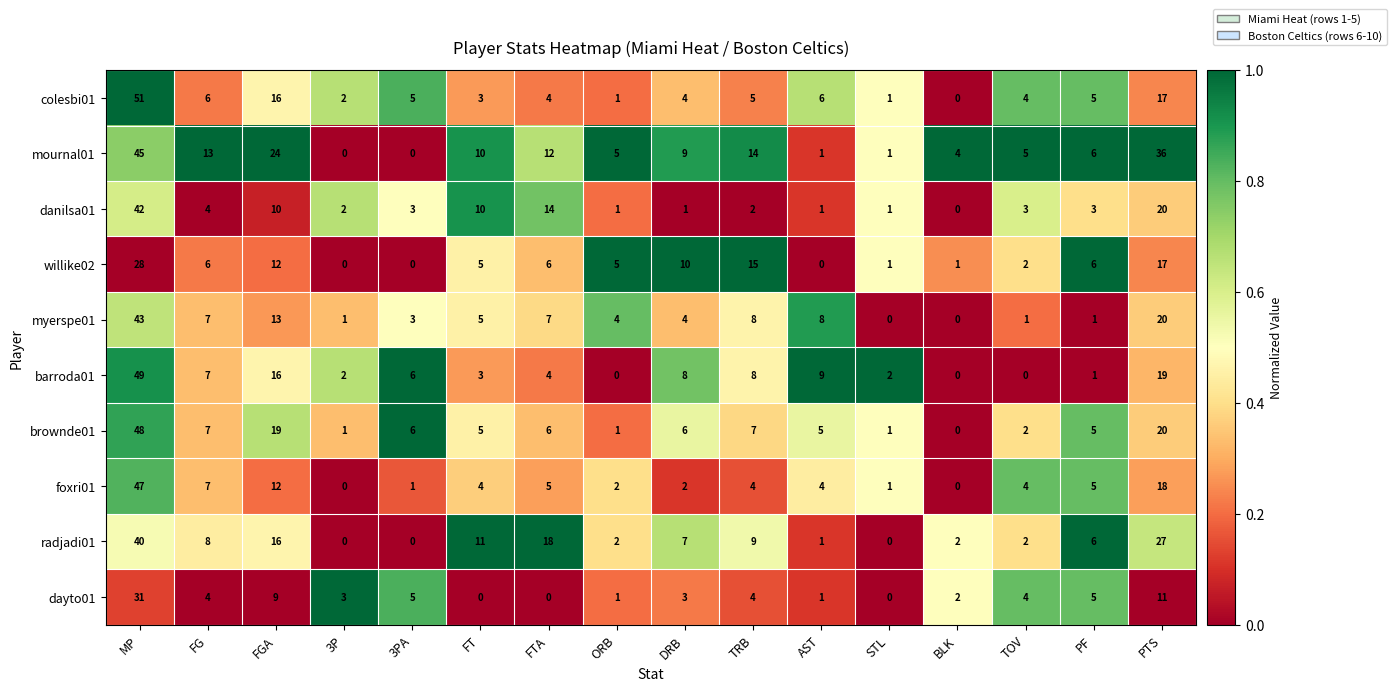

Is it true that foxri01 equals 1 at AST?

False